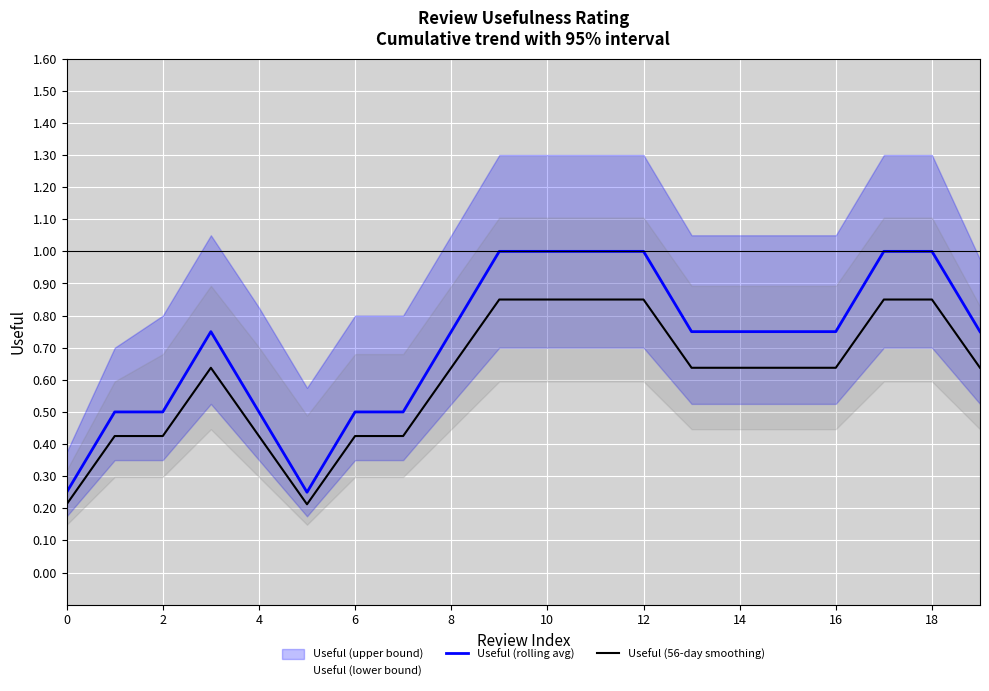

What is the greatest value displayed?

1.0